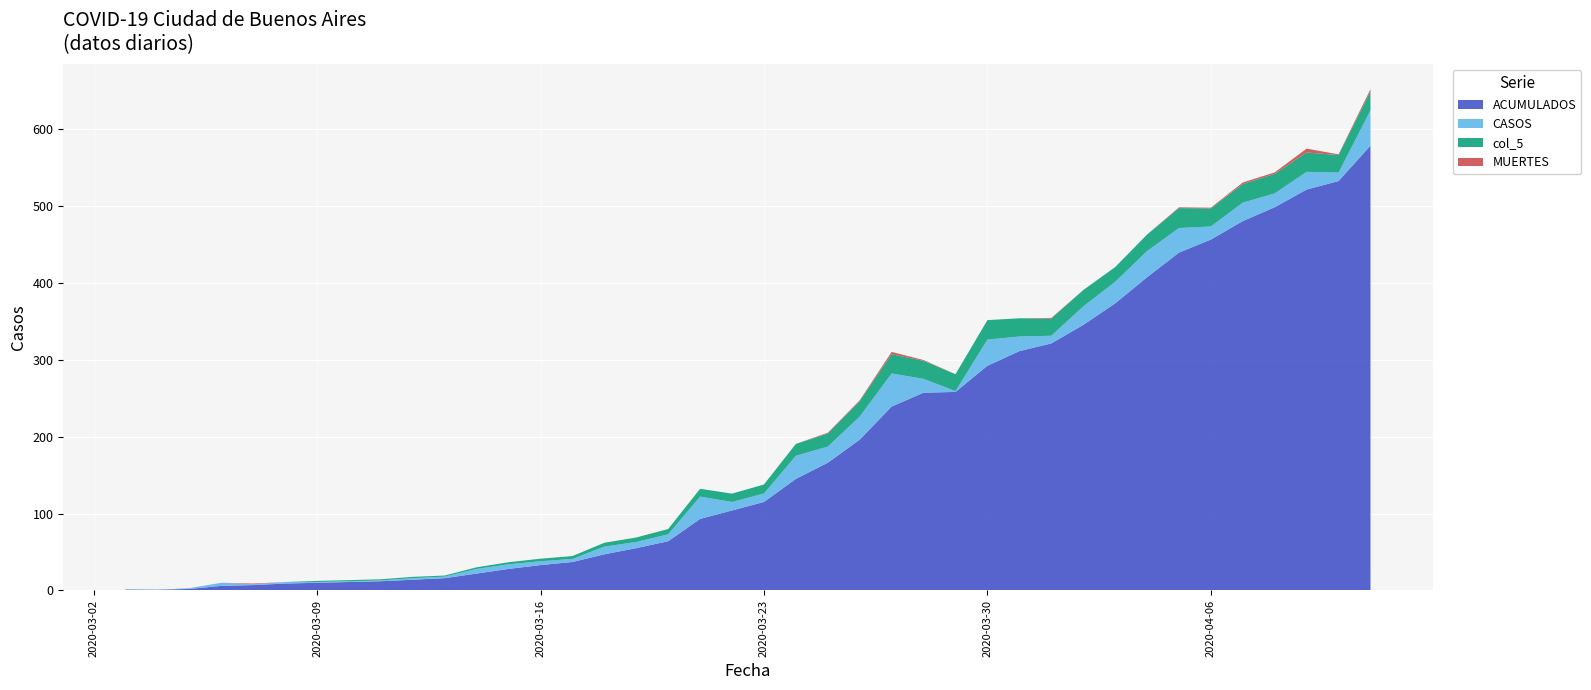

Reading left to right, transcribe all the data shown in this chart.

CASOS: 1.0	0.0	1.0	4.0	1.0	2.0	1.0	1.0	1.0	2.0	2.0	6.0	6.0	5.0	4.0	10.0	8.0	9.0	29.0	11.0	11.0	30.0	21.0	30.0	43.0	18.0	1.0	34.0	19.0	10.0	24.0	28.0	34.0	32.0	17.0	24.0	18.0	23.0	11.0	46.0
MUERTES: 0.0	0.0	0.0	0.0	1.0	0.0	0.0	0.0	0.0	0.0	0.0	0.0	0.0	0.0	0.0	0.0	0.0	0.0	0.0	0.0	0.0	0.0	1.0	1.0	3.0	1.0	0.0	0.0	0.0	1.0	0.0	0.0	0.0	1.0	1.0	2.0	2.0	5.0	1.0	3.0
col_5: 0.0	0.0	0.0	0.0	0.0	0.0	1.4	1.4	1.6	1.7	1.4	2.1	2.7	3.3	3.7	5.0	5.9	6.9	10.1	10.9	11.7	15.4	17.0	20.1	25.0	23.4	22.0	25.3	23.7	22.1	21.3	19.1	21.4	25.9	23.4	24.1	25.3	25.1	22.7	24.4
ACUMULADOS: 1.0	1.0	2.0	6.0	7.0	9.0	10.0	11.0	12.0	14.0	16.0	22.0	28.0	33.0	37.0	47.0	55.0	64.0	93.0	104.0	115.0	145.0	166.0	196.0	239.0	257.0	258.0	292.0	311.0	321.0	345.0	373.0	407.0	439.0	456.0	480.0	498.0	521.0	532.0	578.0